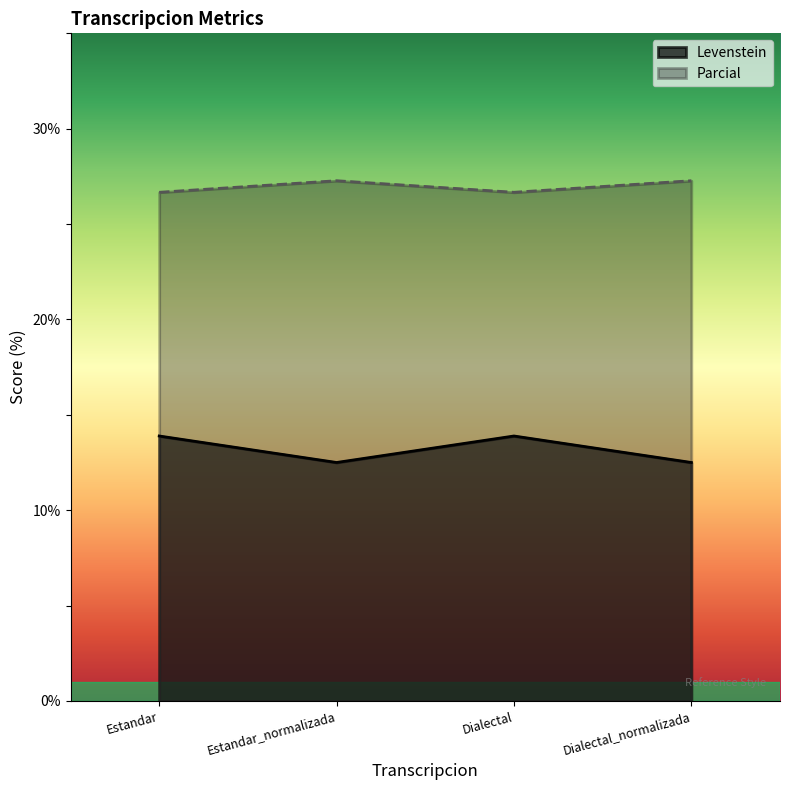

What is the maximum value shown in the chart?

27.3